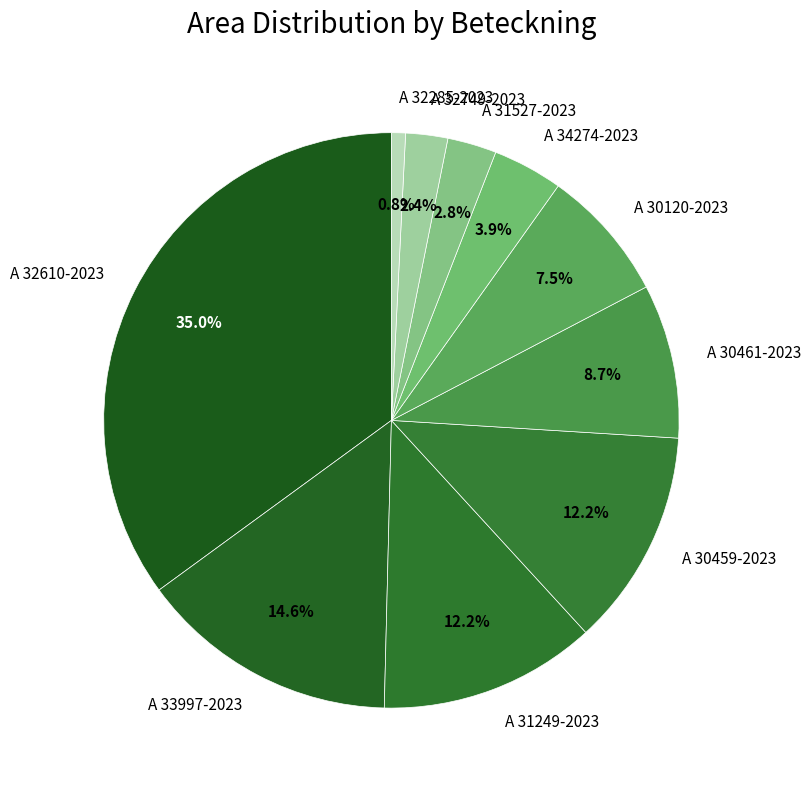

How many slices are in this pie chart?

10